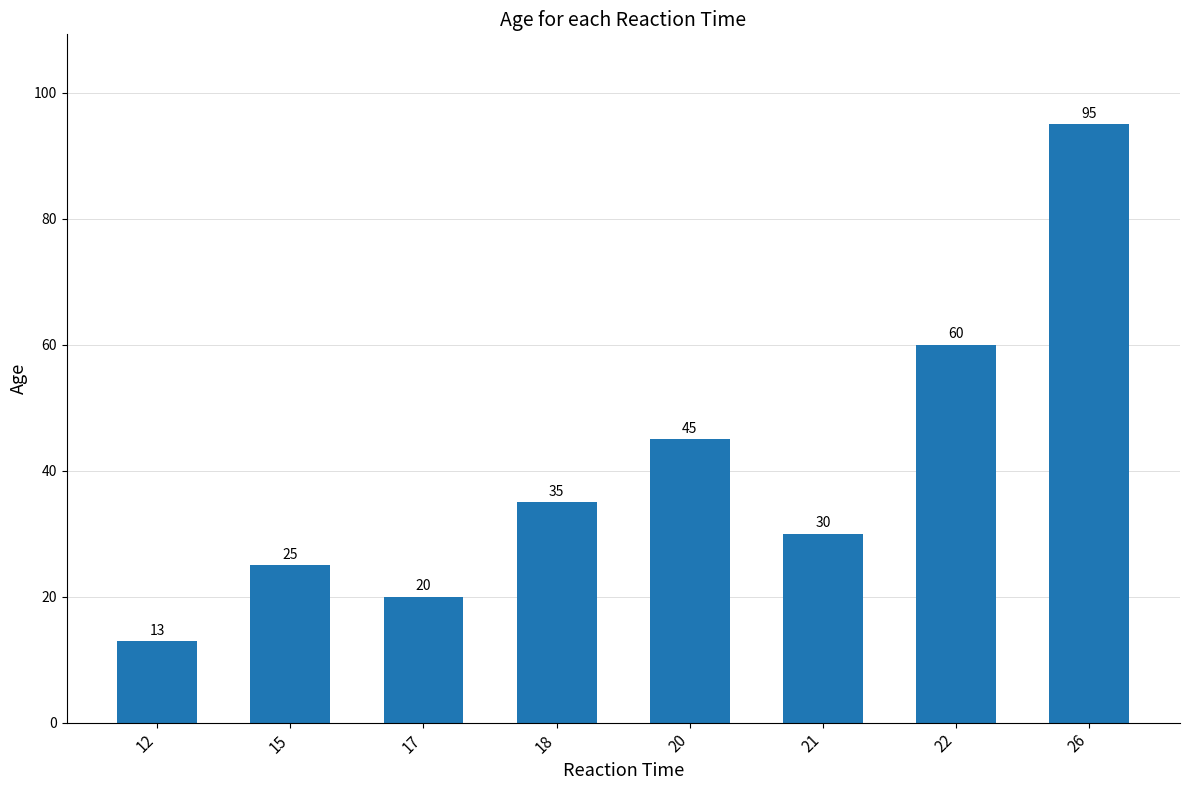

The value at 18 is 35. True or false?

True